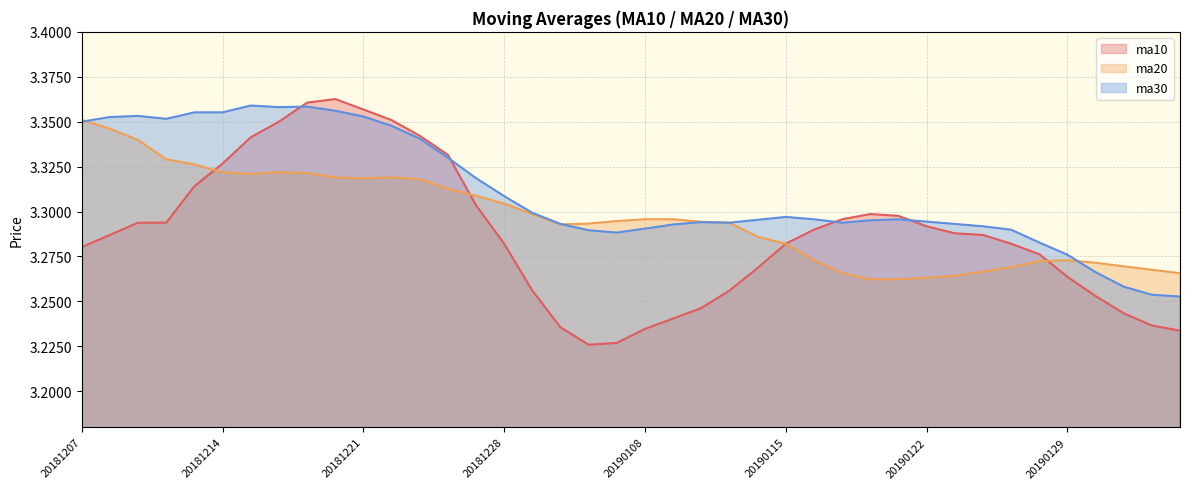

Reading right to left, list all the values displayed in this chart.

ma10: 20190211=3.2	20190201=3.2	20190131=3.2	20190130=3.3	20190129=3.3	20190128=3.3	20190125=3.3	20190124=3.3	20190123=3.3	20190122=3.3	20190121=3.3	20190118=3.3	20190117=3.3	20190116=3.3	20190115=3.3	20190114=3.3	20190111=3.3	20190110=3.2	20190109=3.2	20190108=3.2	20190107=3.2	20190104=3.2	20190103=3.2	20190102=3.3	20181228=3.3	20181227=3.3	20181226=3.3	20181225=3.3	20181224=3.4	20181221=3.4	20181220=3.4	20181219=3.4	20181218=3.4	20181217=3.3	20181214=3.3	20181213=3.3	20181212=3.3	20181211=3.3	20181210=3.3	20181207=3.3
ma20: 20190211=3.3	20190201=3.3	20190131=3.3	20190130=3.3	20190129=3.3	20190128=3.3	20190125=3.3	20190124=3.3	20190123=3.3	20190122=3.3	20190121=3.3	20190118=3.3	20190117=3.3	20190116=3.3	20190115=3.3	20190114=3.3	20190111=3.3	20190110=3.3	20190109=3.3	20190108=3.3	20190107=3.3	20190104=3.3	20190103=3.3	20190102=3.3	20181228=3.3	20181227=3.3	20181226=3.3	20181225=3.3	20181224=3.3	20181221=3.3	20181220=3.3	20181219=3.3	20181218=3.3	20181217=3.3	20181214=3.3	20181213=3.3	20181212=3.3	20181211=3.3	20181210=3.3	20181207=3.4
ma30: 20190211=3.3	20190201=3.3	20190131=3.3	20190130=3.3	20190129=3.3	20190128=3.3	20190125=3.3	20190124=3.3	20190123=3.3	20190122=3.3	20190121=3.3	20190118=3.3	20190117=3.3	20190116=3.3	20190115=3.3	20190114=3.3	20190111=3.3	20190110=3.3	20190109=3.3	20190108=3.3	20190107=3.3	20190104=3.3	20190103=3.3	20190102=3.3	20181228=3.3	20181227=3.3	20181226=3.3	20181225=3.3	20181224=3.3	20181221=3.4	20181220=3.4	20181219=3.4	20181218=3.4	20181217=3.4	20181214=3.4	20181213=3.4	20181212=3.4	20181211=3.4	20181210=3.4	20181207=3.4